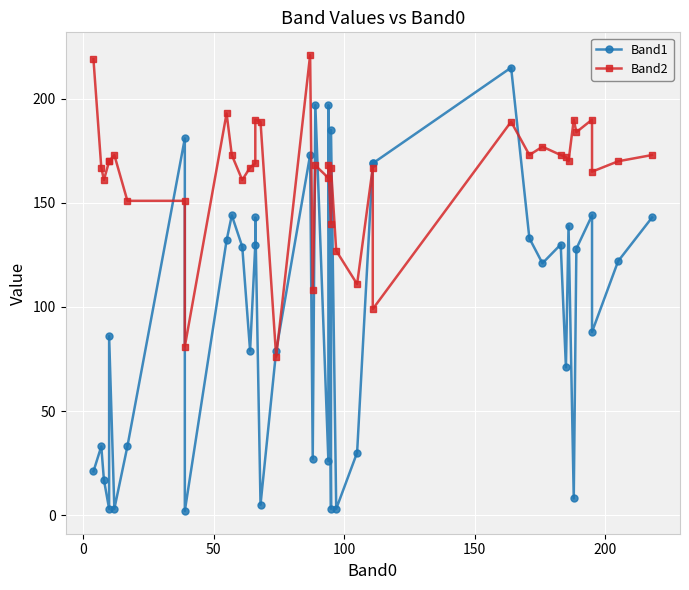

What is the value of the Band1 point at the 15th from the left?

143